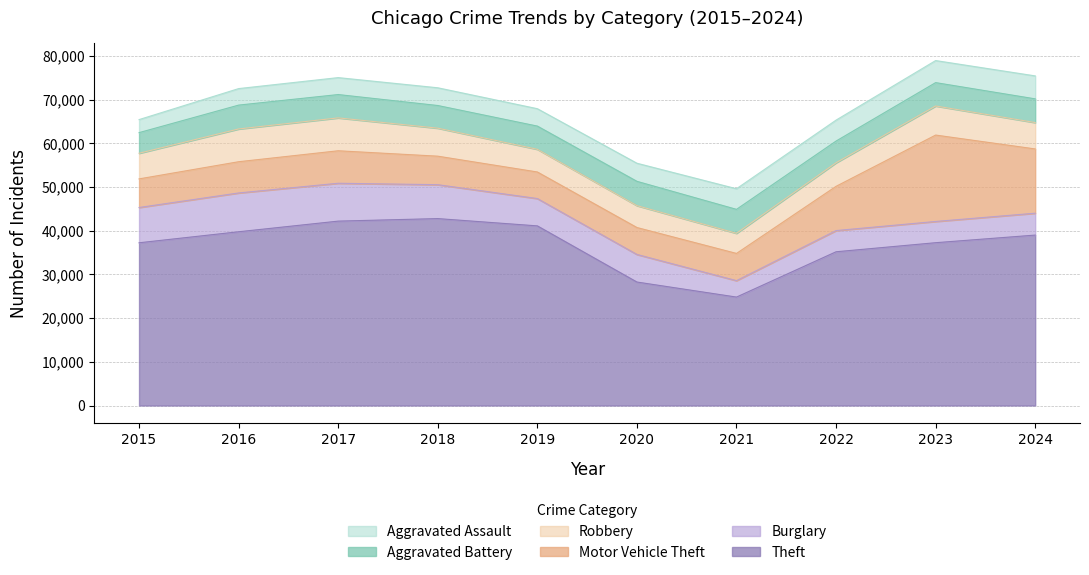

The value of Motor Vehicle Theft at 2019 is 6080. True or false?

True